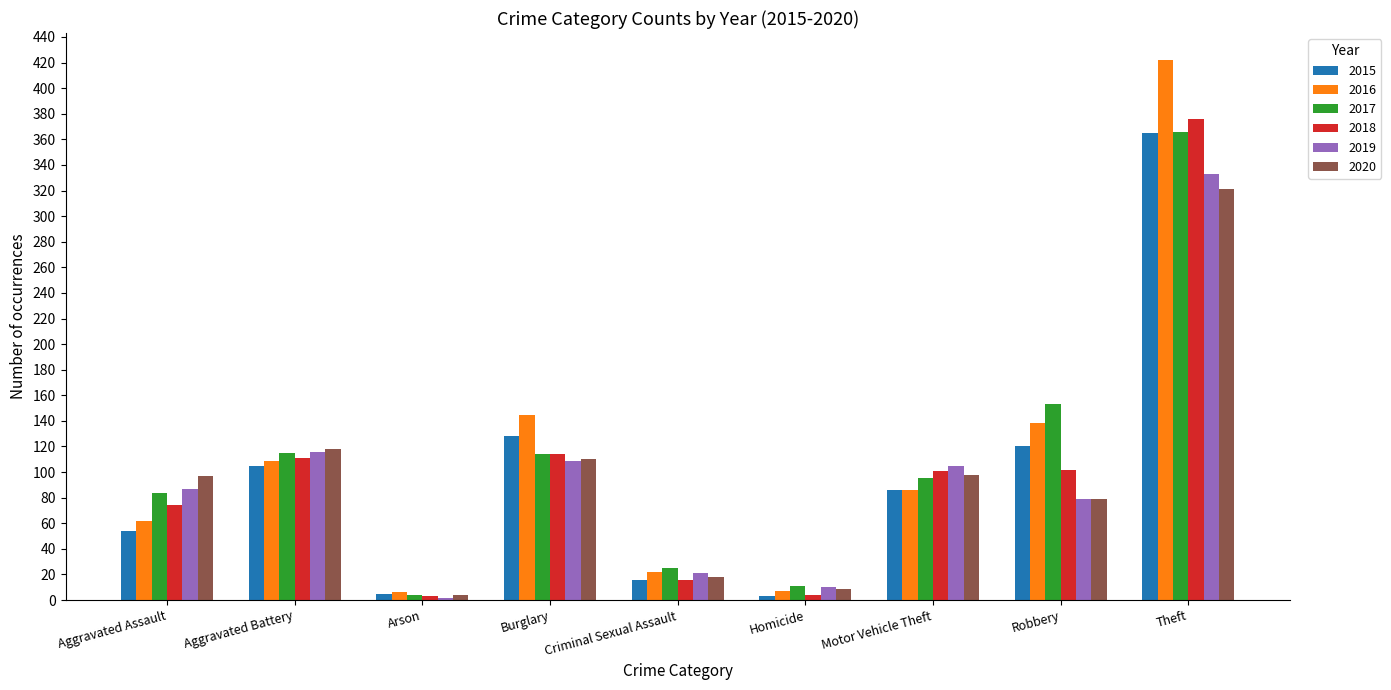

Is it true that 2020 equals 79 at Robbery?

True